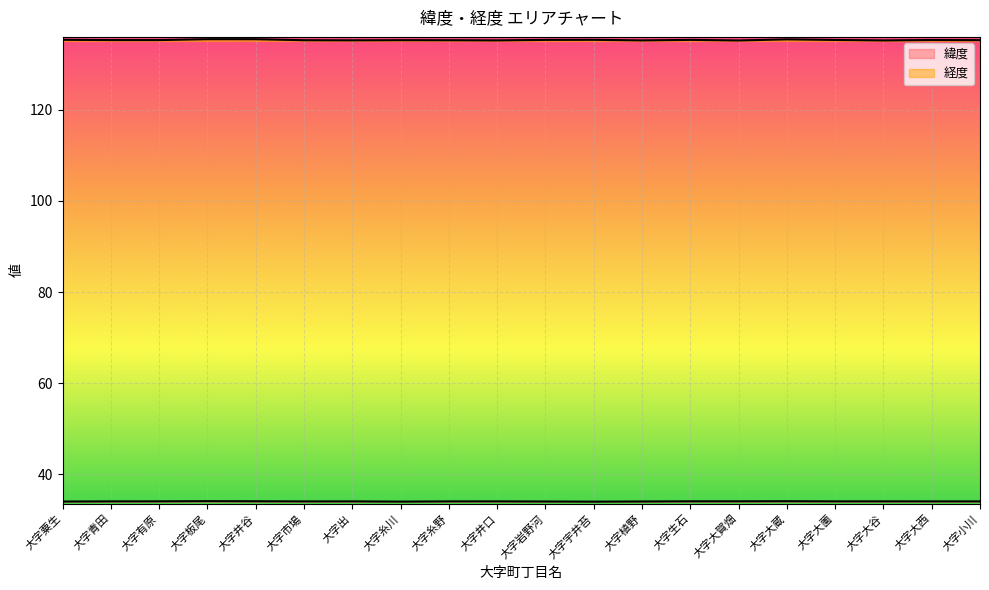

Reading left to right, what are all the values shown in this chart?

緯度: 34.0	34.1	34.1	34.1	34.1	34.1	34.1	34.0	34.1	34.1	34.1	34.0	34.1	34.1	34.1	34.1	34.1	34.1	34.1	34.1
経度: 135.4	135.3	135.3	135.5	135.5	135.3	135.2	135.3	135.2	135.2	135.3	135.3	135.2	135.3	135.2	135.4	135.3	135.2	135.3	135.3